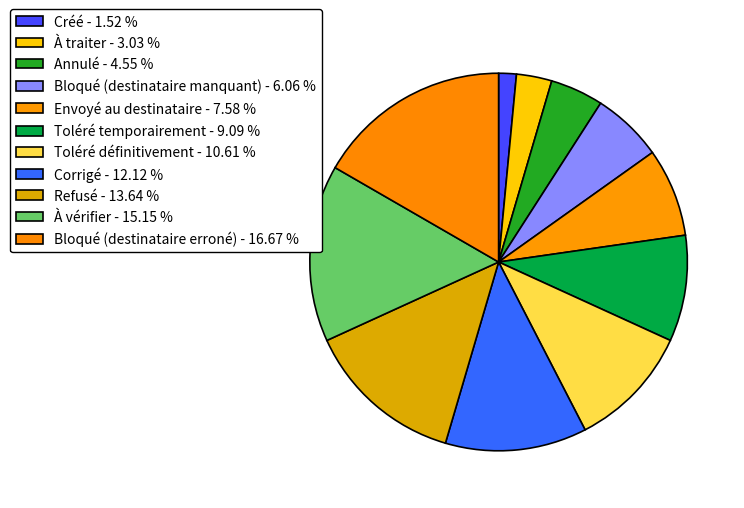

What percentage is the Annulé slice, to the nearest percent?

5%